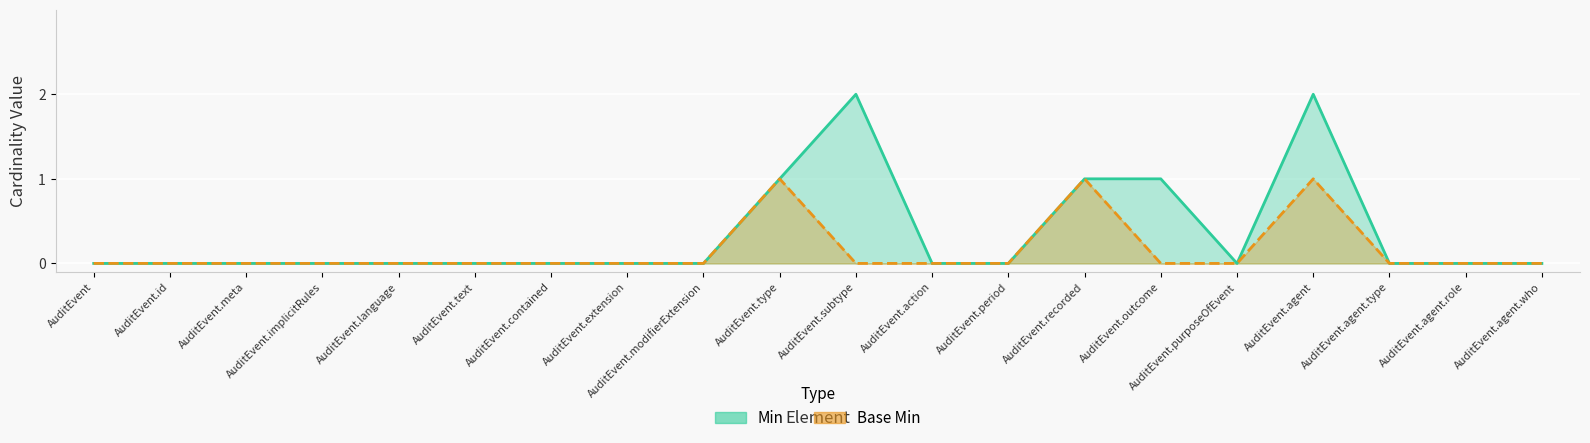

List the labels in order of Min value, smallest first.

AuditEvent, AuditEvent.id, AuditEvent.meta, AuditEvent.implicitRules, AuditEvent.language, AuditEvent.text, AuditEvent.contained, AuditEvent.extension, AuditEvent.modifierExtension, AuditEvent.action, AuditEvent.period, AuditEvent.purposeOfEvent, AuditEvent.agent.type, AuditEvent.agent.role, AuditEvent.agent.who, AuditEvent.type, AuditEvent.recorded, AuditEvent.outcome, AuditEvent.subtype, AuditEvent.agent